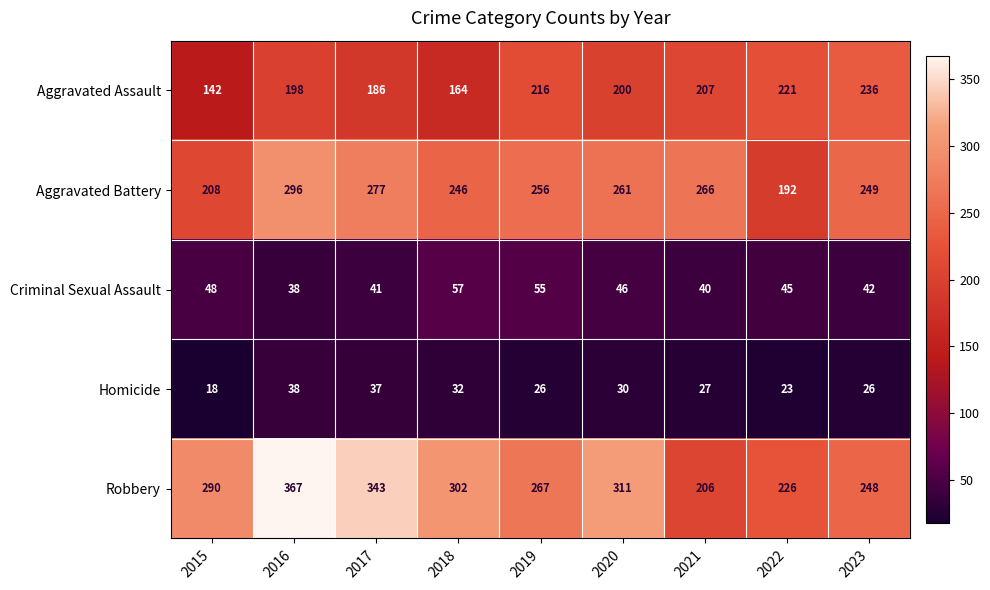

Is the value of Aggravated Battery at 2019 greater than the value of Homicide at 2018?

Yes